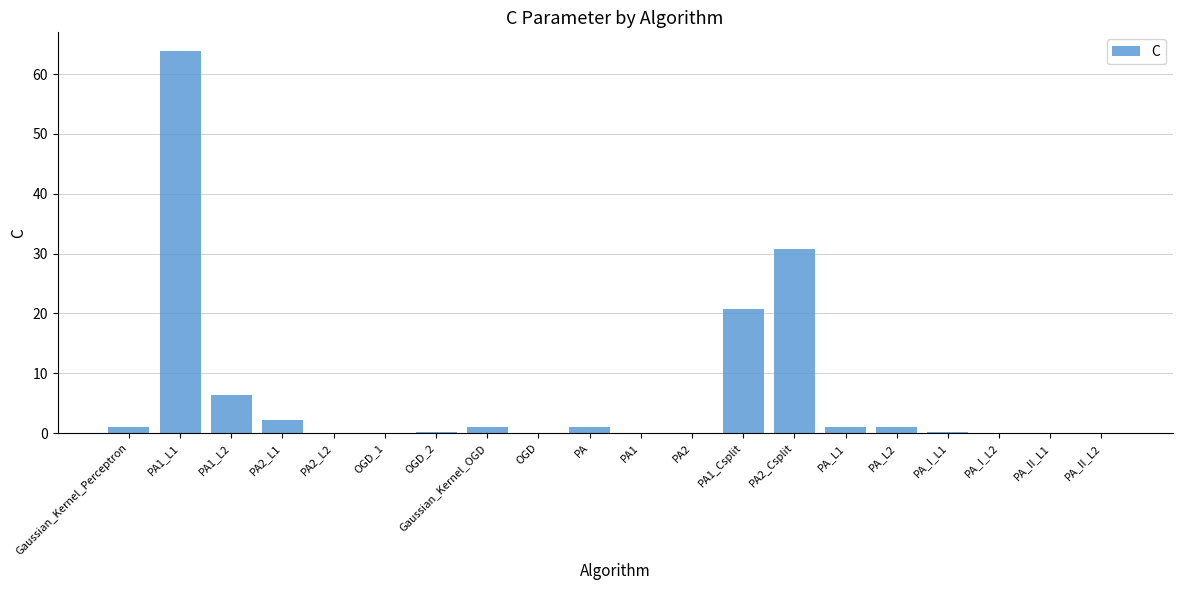

What is the maximum value shown in the chart?

63.8